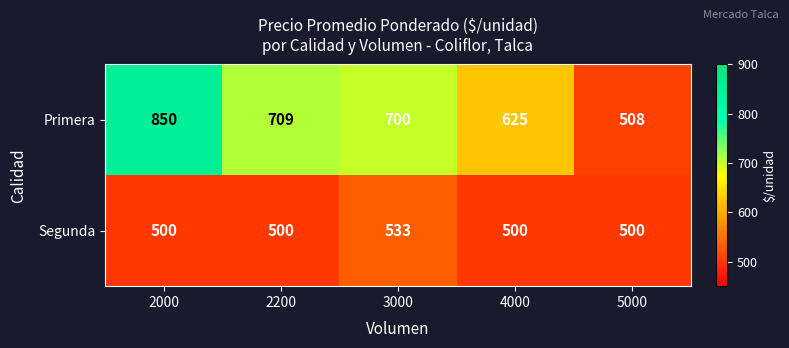

Between 2200 and 3000, which series saw the biggest shift?

Segunda